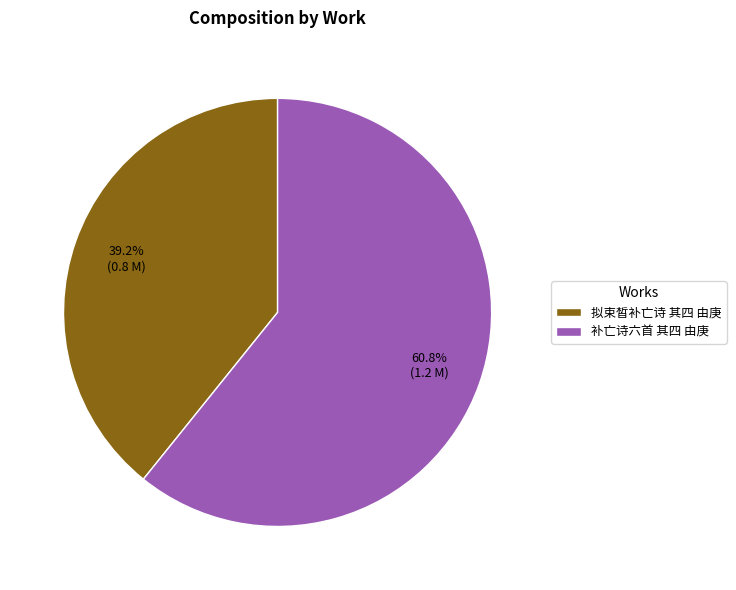

Which category has the biggest portion of the pie?

补亡诗六首 其四 由庚